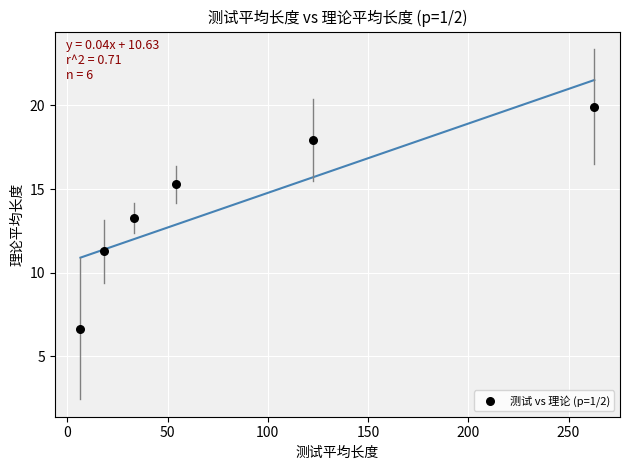

What Y value in the scatter plot is closest to 13?

13.3